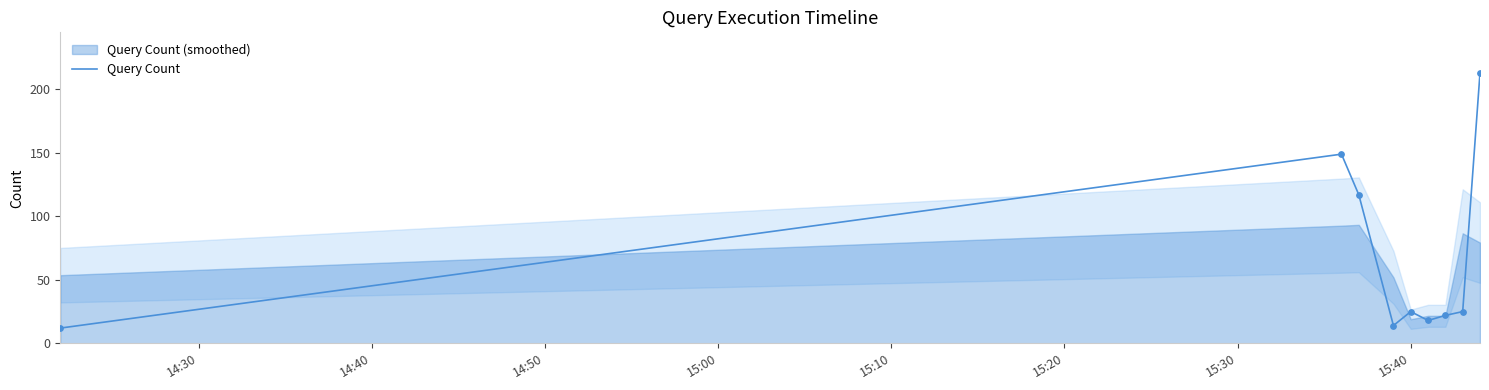

What is the minimum value for Query Count?

12